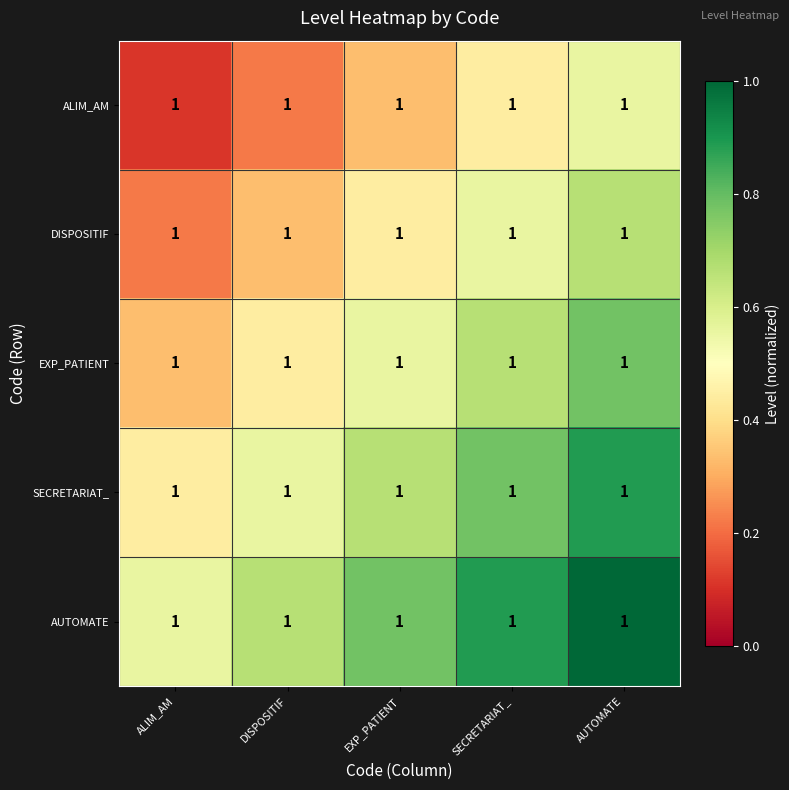

Which has a higher value, EXP_PATIENT or ALIM_AM?

EXP_PATIENT